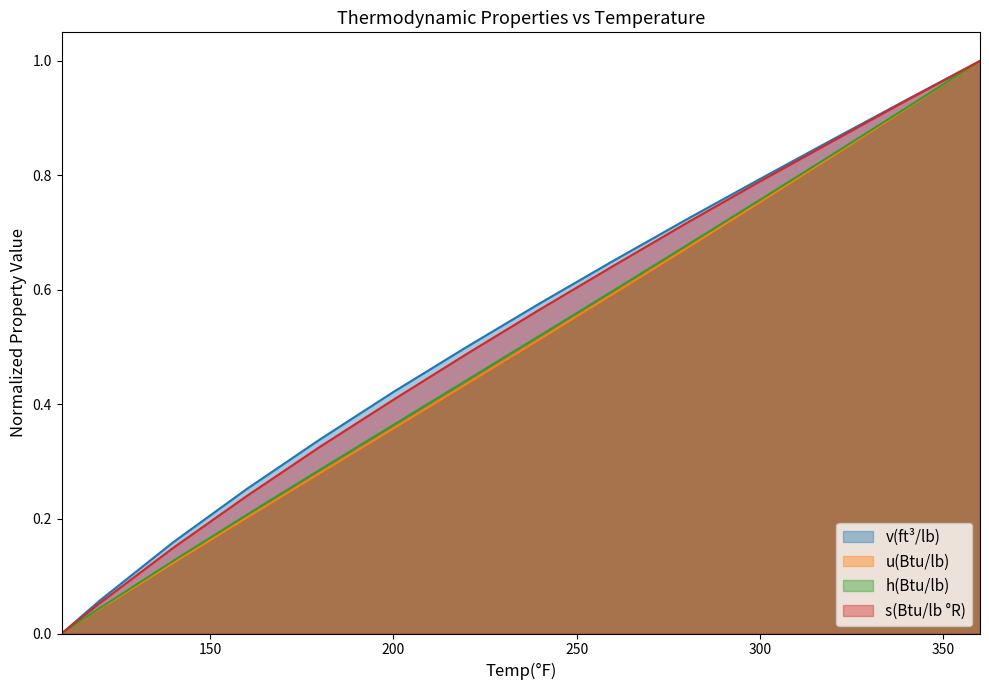

Rank the categories by v(ft³/lb) value from highest to lowest.

360, 340, 320, 300, 280, 260, 240, 220, 200, 180, 160, 140, 120, 109.55